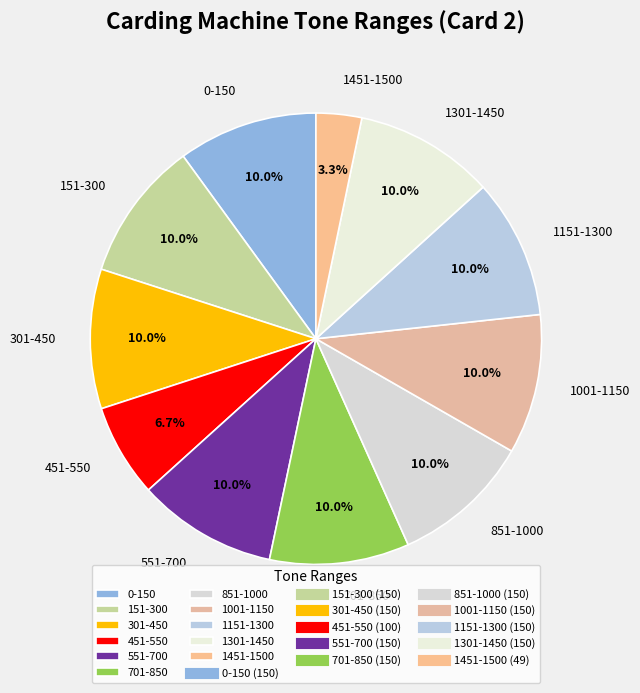

Is there any slice that represents more than half of the pie?

No